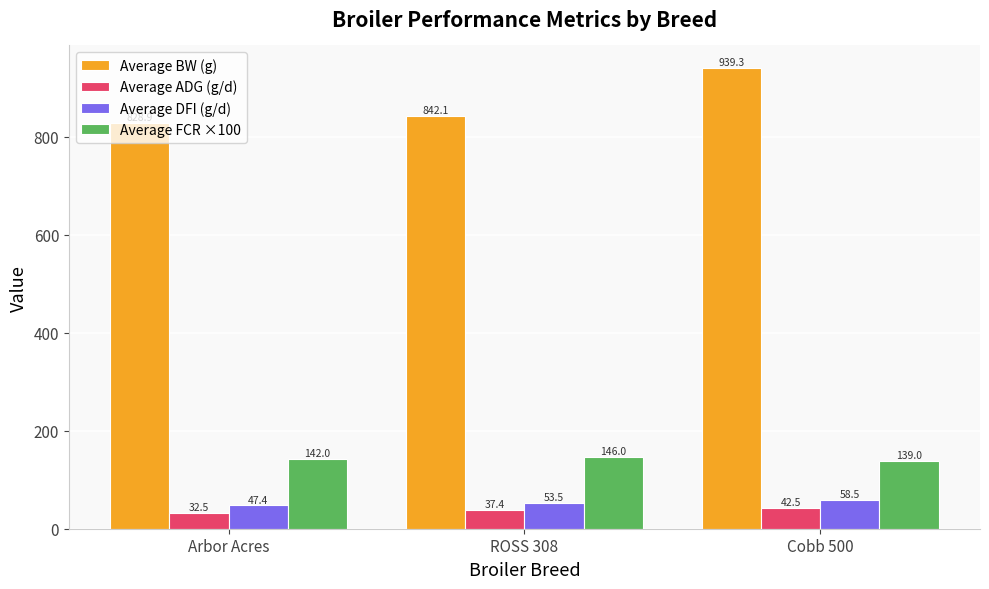

At Arbor Acres, list the series in order from smallest to largest.

Average ADG (g/d), Average DFI (g/d), Average FCR ×100, Average BW (g)